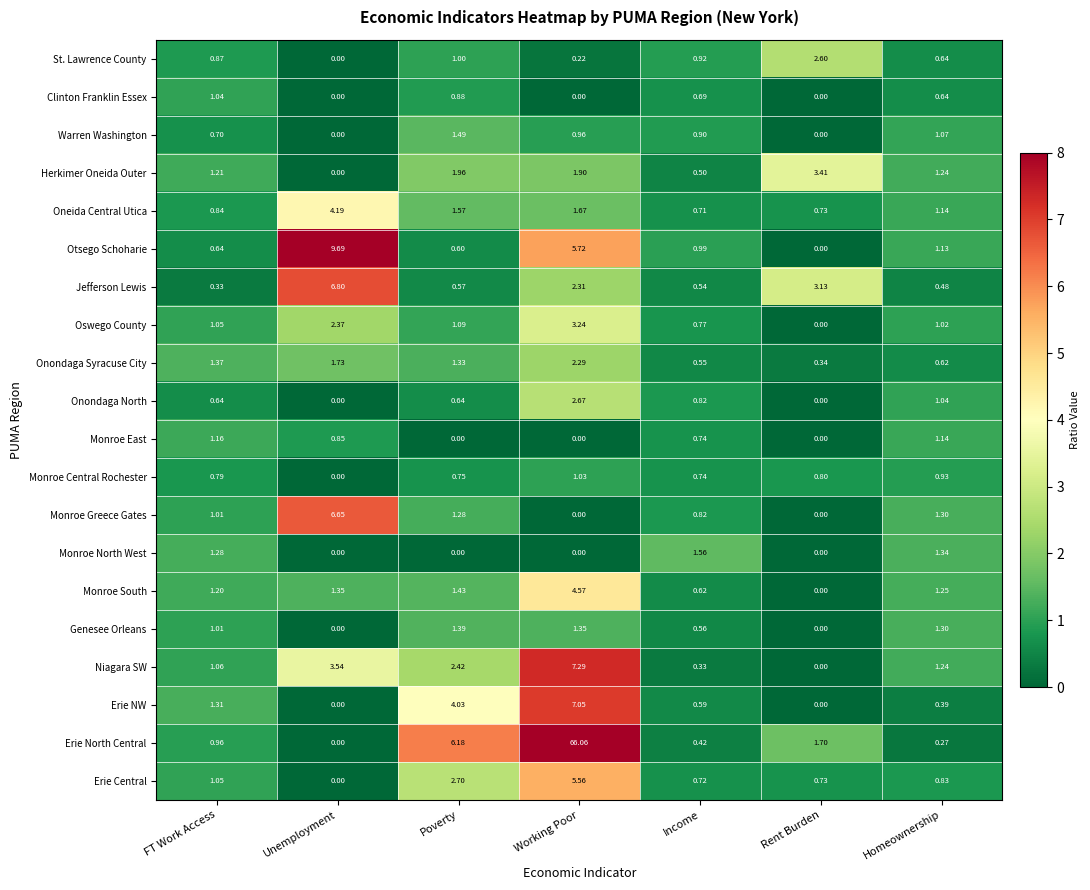

Is the value of Monroe East at Unemployment greater than the value of Onondaga Syracuse City at Rent Burden?

Yes